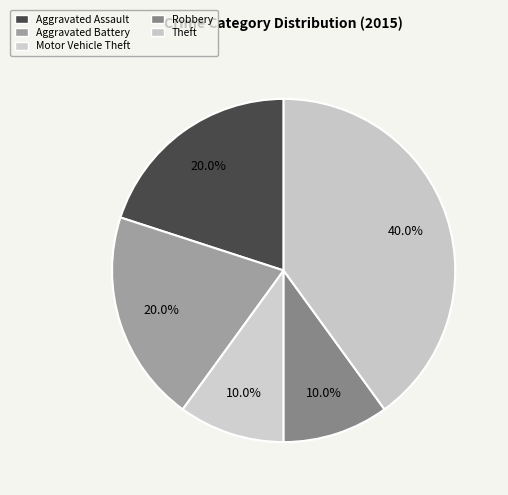

The Theft slice represents 48% of the pie. True or false?

False